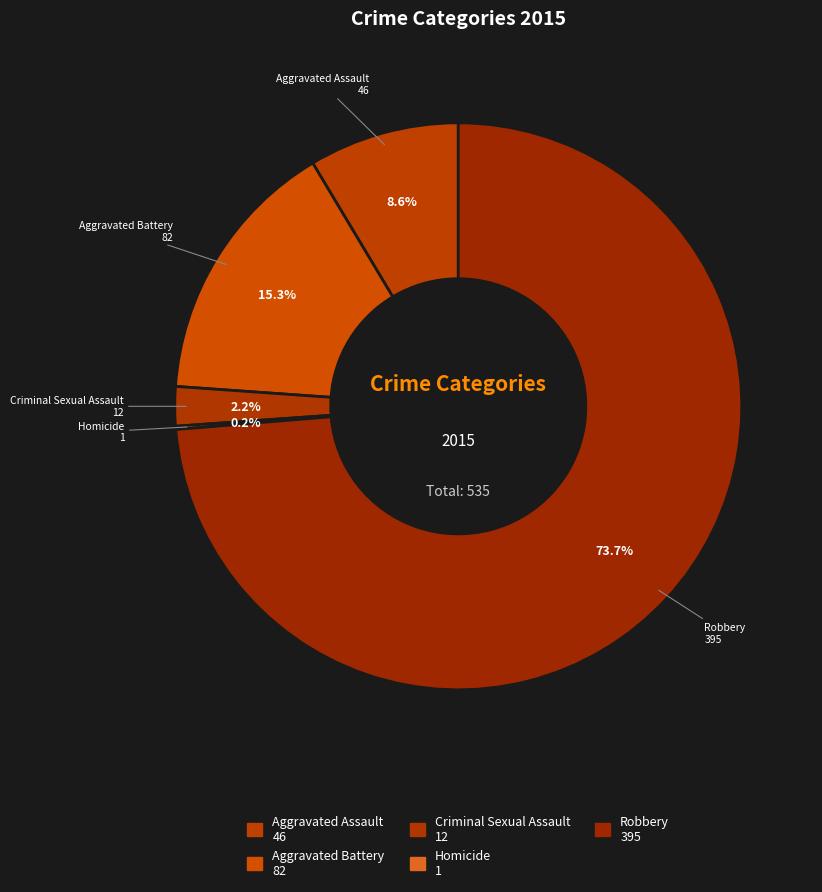

Do Robbery and Aggravated Battery together represent more than half of the pie?

Yes